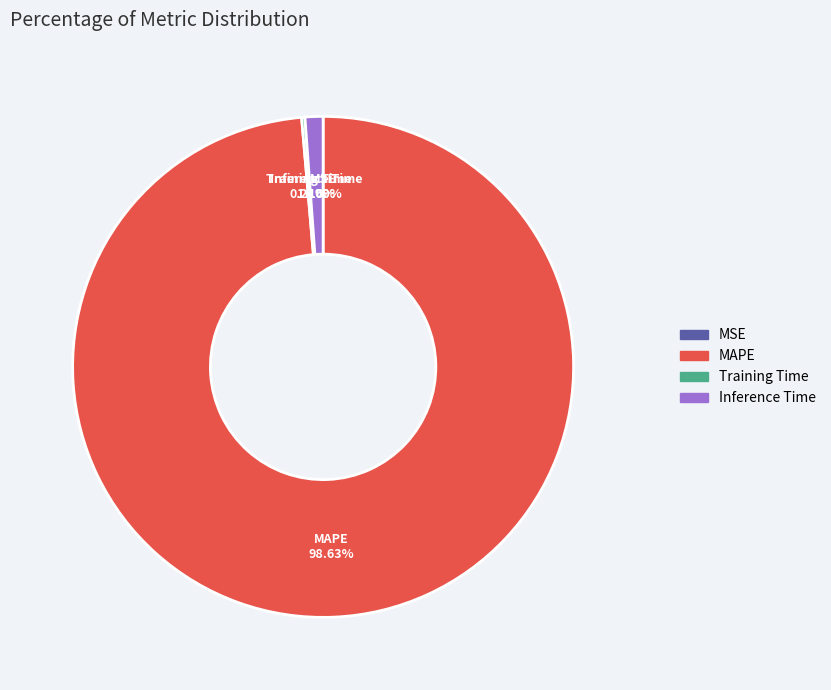

Does MAPE represent more than half of the total?

Yes